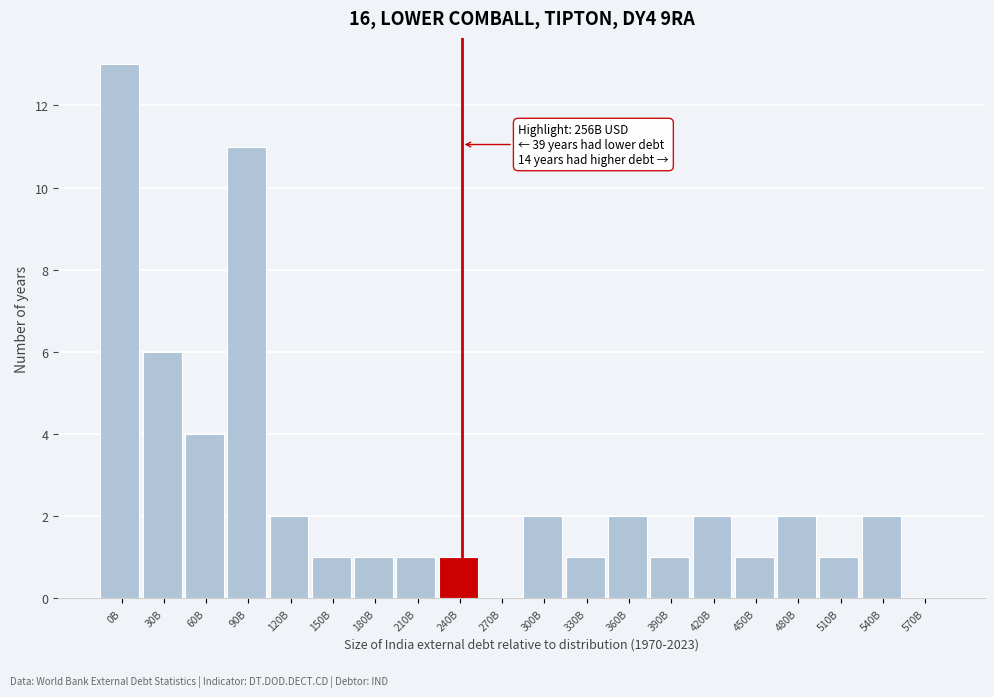

Reading left to right, list all the values displayed in this chart.

0B=13	30B=6	60B=4	90B=11	120B=2	150B=1	180B=1	210B=1	240B=1	270B=0	300B=2	330B=1	360B=2	390B=1	420B=2	450B=1	480B=2	510B=1	540B=2	570B=0